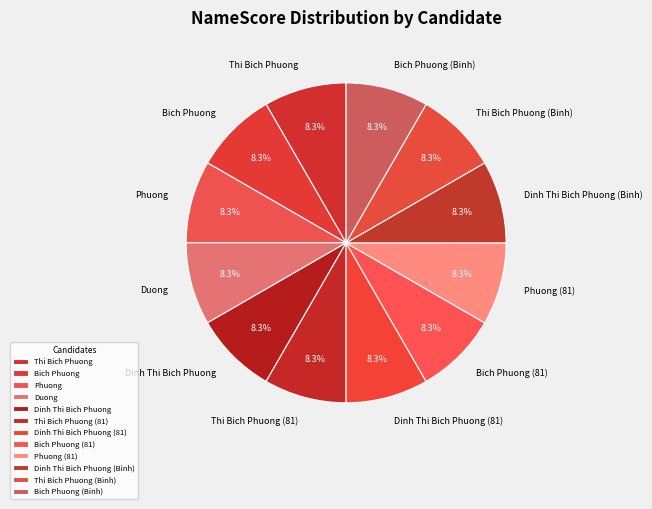

How many slices are in this pie chart?

12